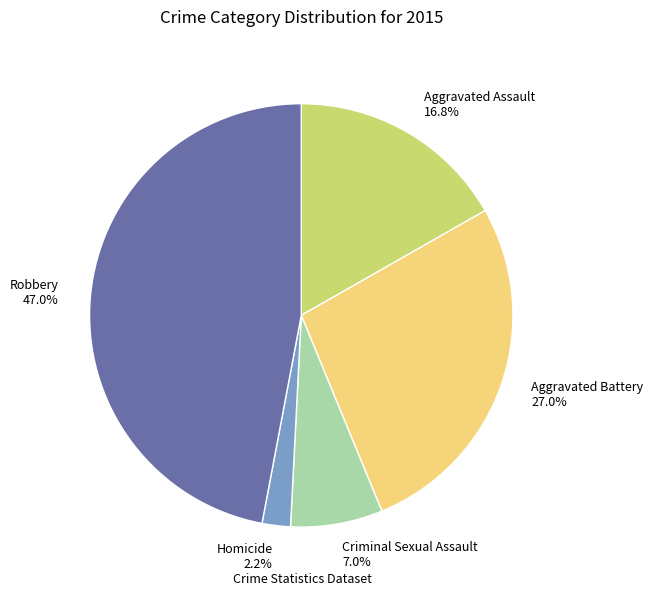

Combined, do Aggravated Assault and Aggravated Battery account for over 50%?

No